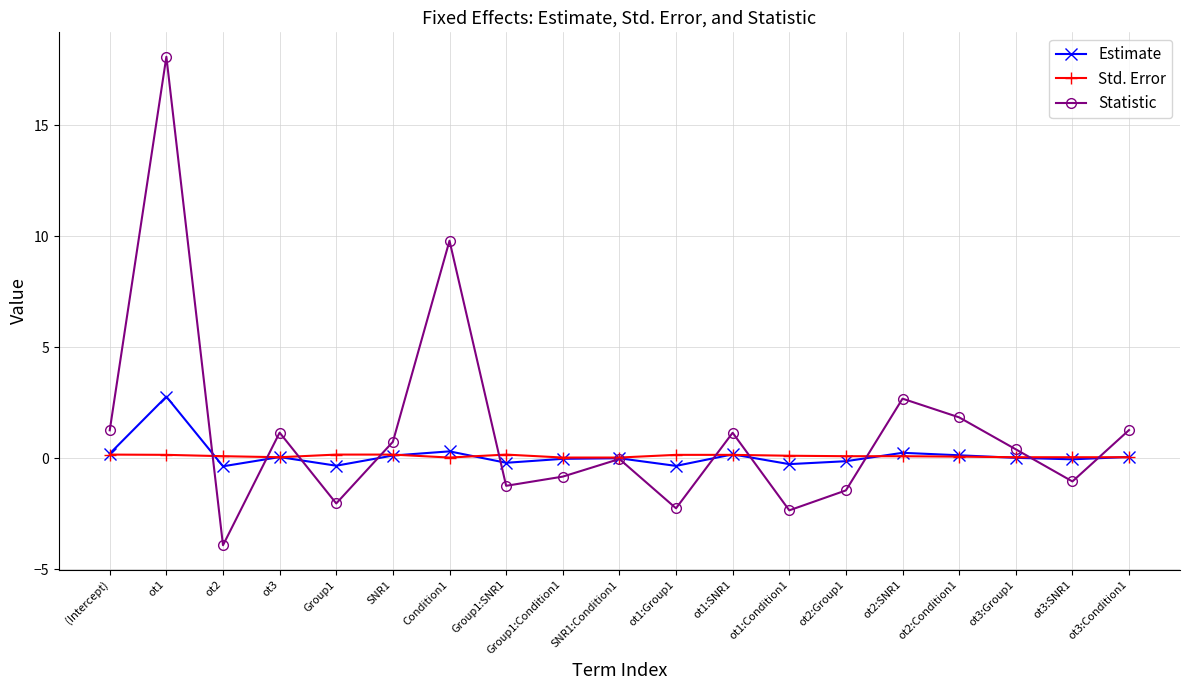

Which label corresponds to the largest value in the chart?

ot1